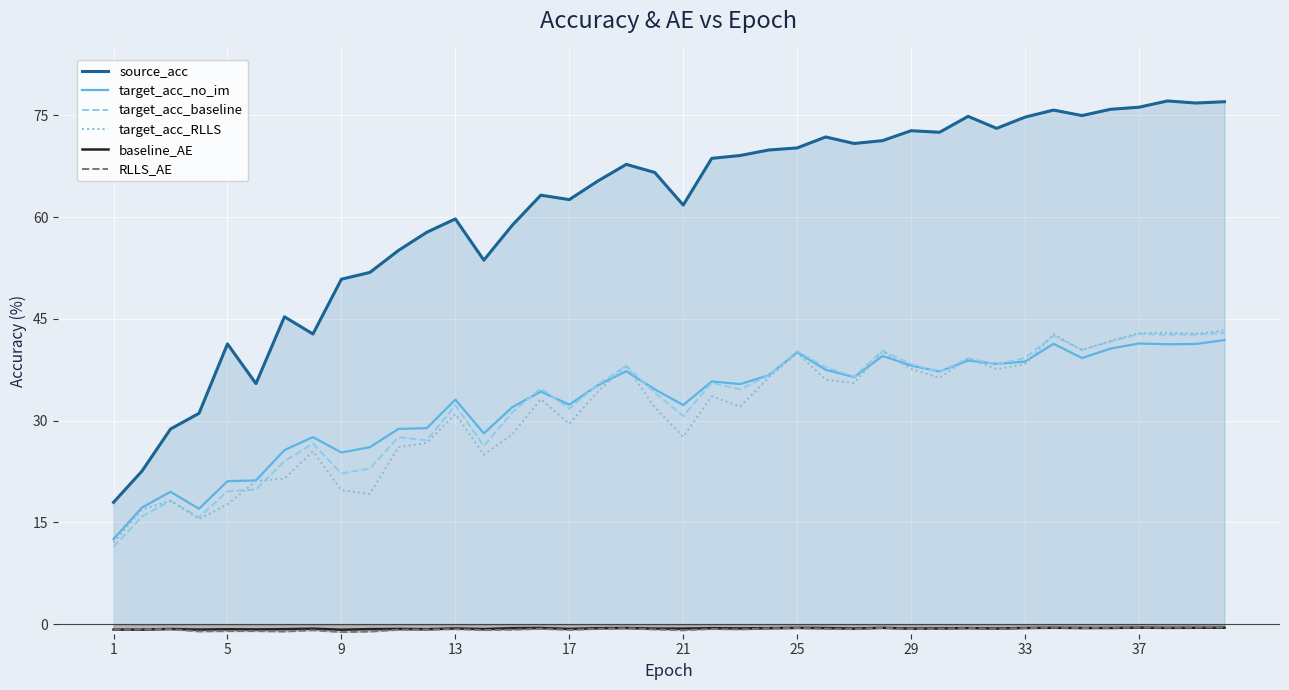

True or false: RLLS_AE and target_acc_no_im intersect in this chart.

False